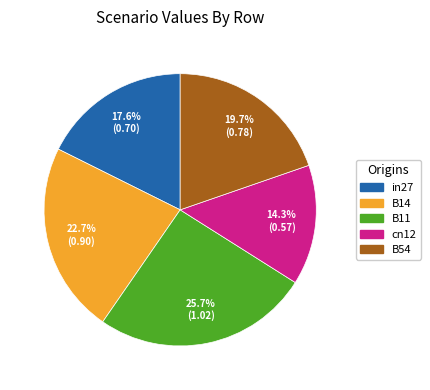

How many segments does this pie chart have?

5